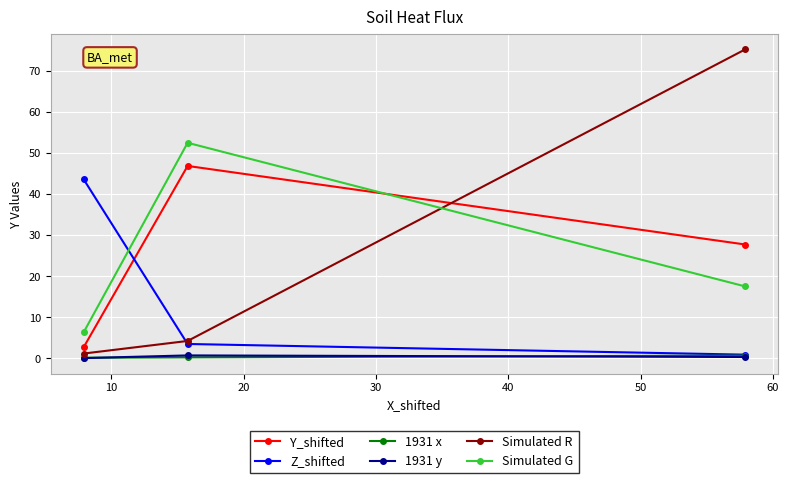

At how many categories does at least one series exceed 29?

3